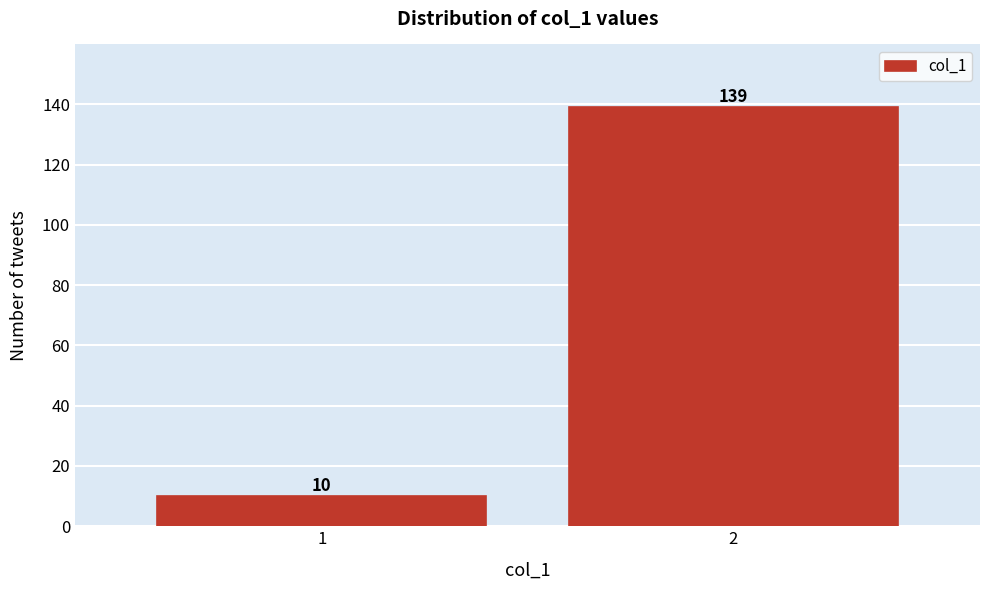

Reading right to left, extract all data points from this chart.

2=139	1=10